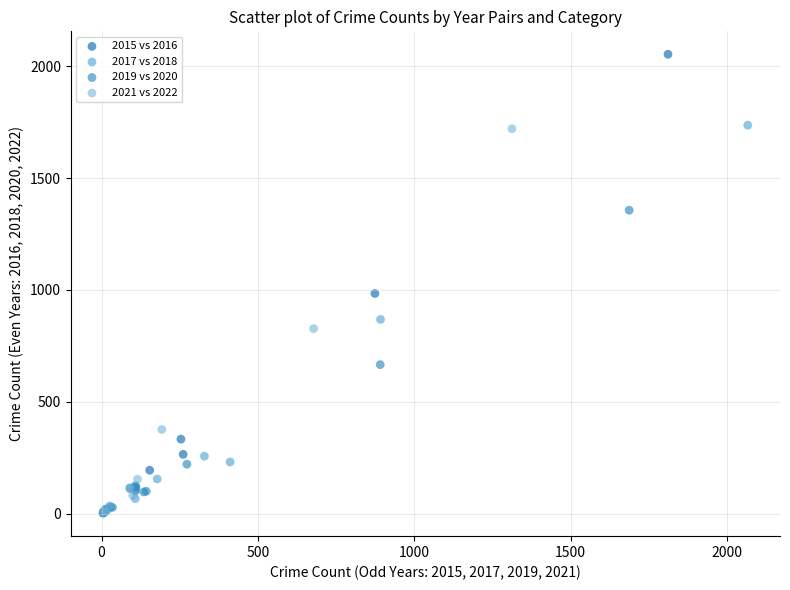

Which series reaches the maximum Y coordinate?

2015 vs 2016